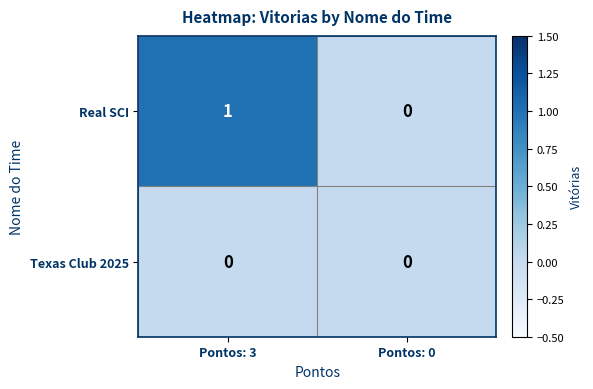

Which category has the highest value across all series?

Pontos: 3